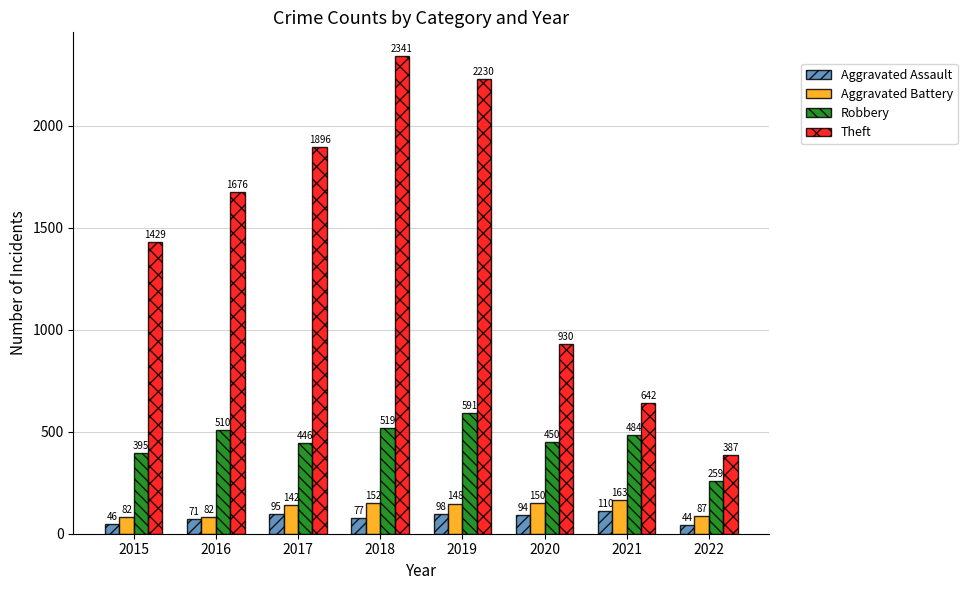

True or false: Robbery has a value of 927 at 2018.

False